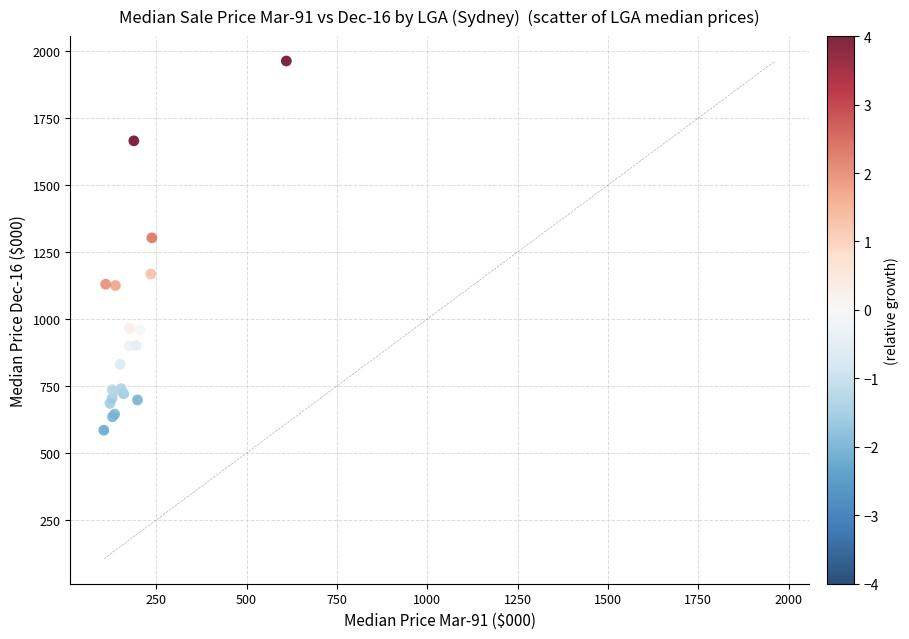

What Y value in the scatter plot is closest to 1274?

1303